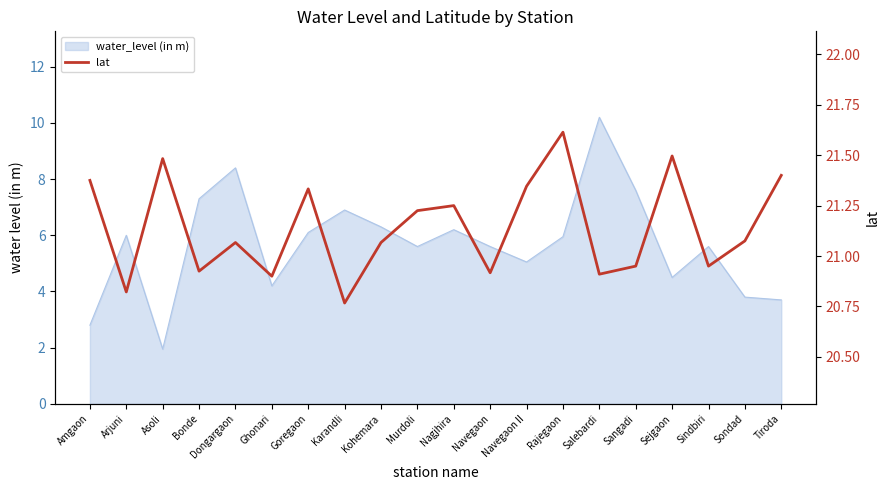

How many lines are shown in the chart?

1